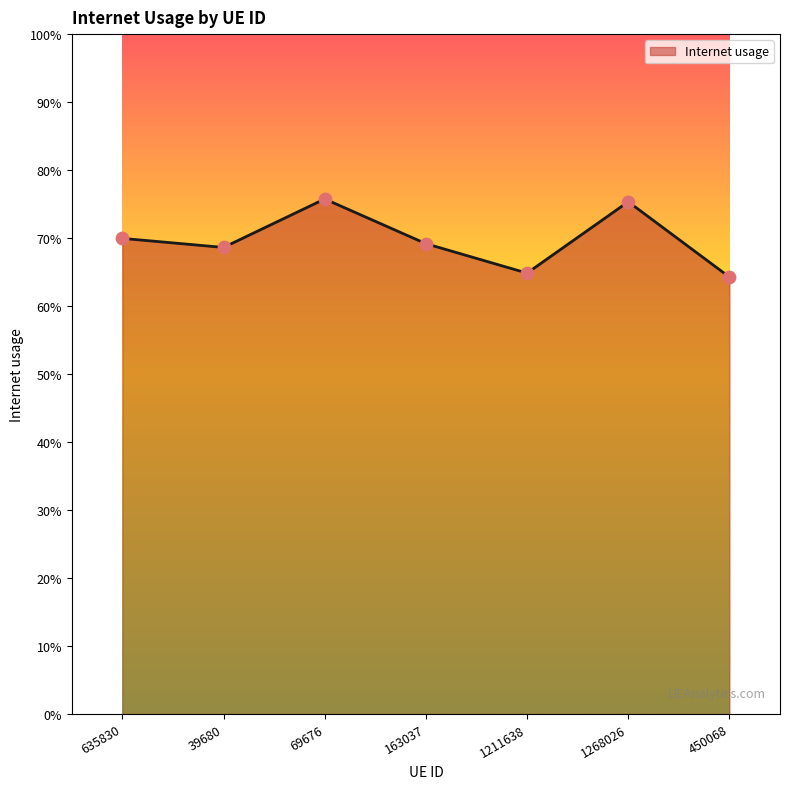

What is the change in value from 69676 to 163037?

-0.1